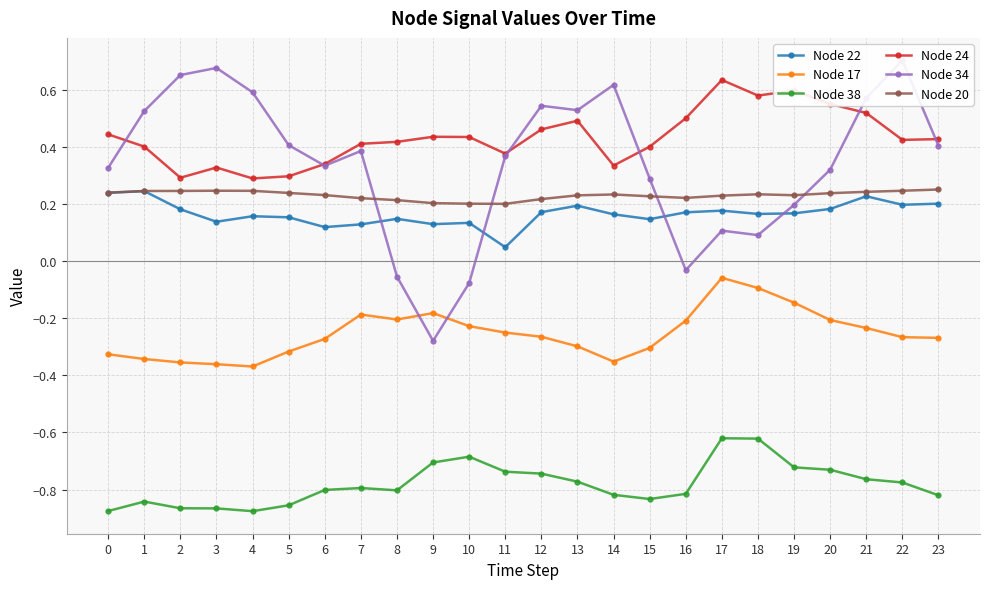

At which category does Node 22 reach its first local peak?

1